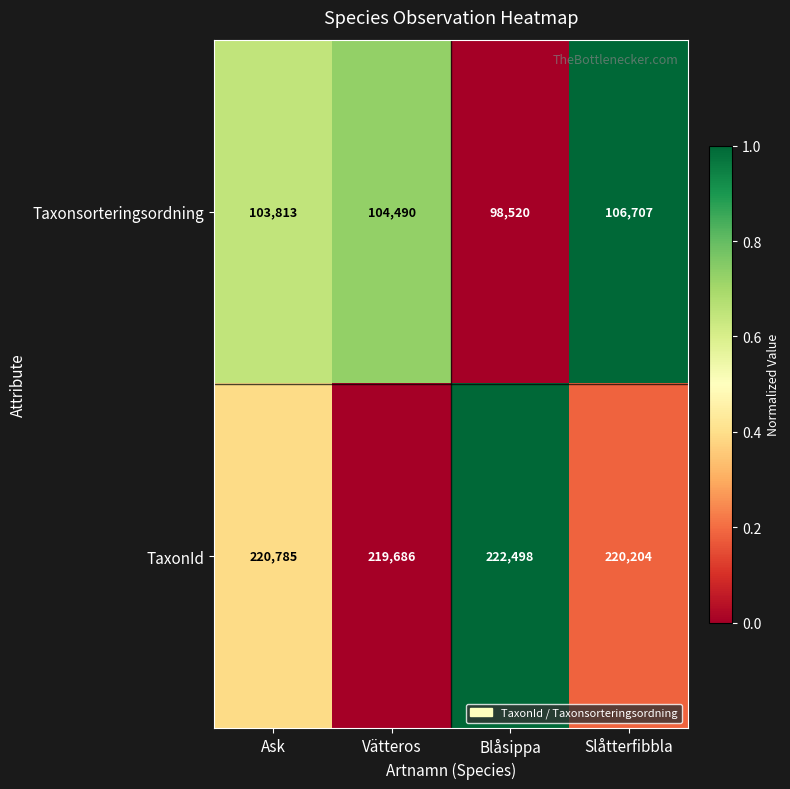

What is the total value across all series at Ask?

324598